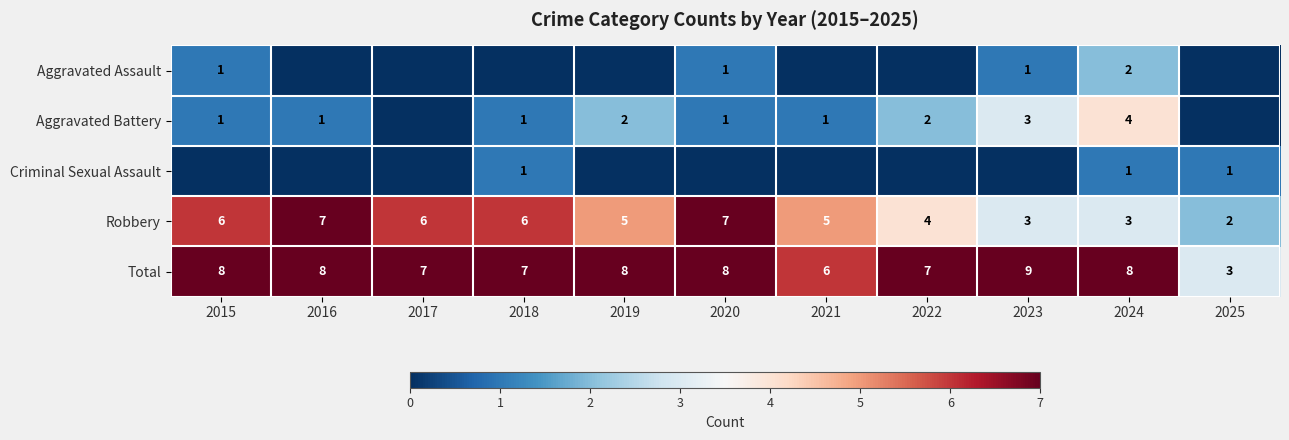

Is it true that Robbery equals 8 at 2021?

False